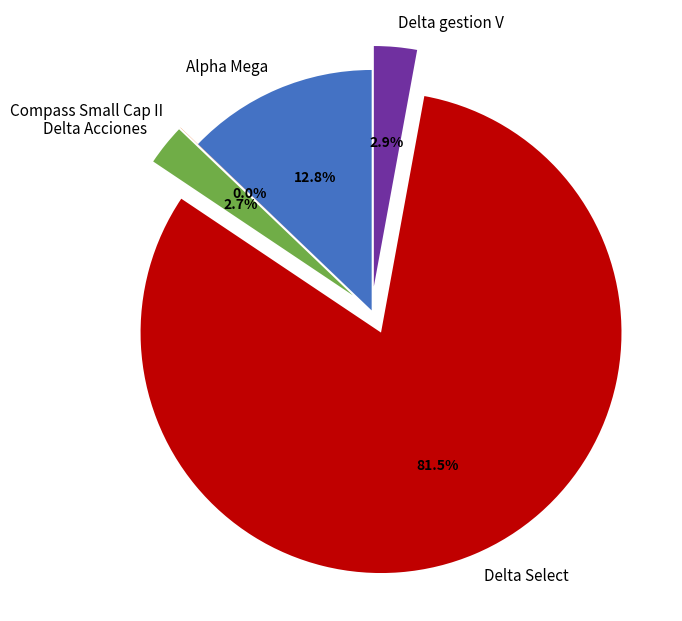

Which slice is the largest?

Delta Select